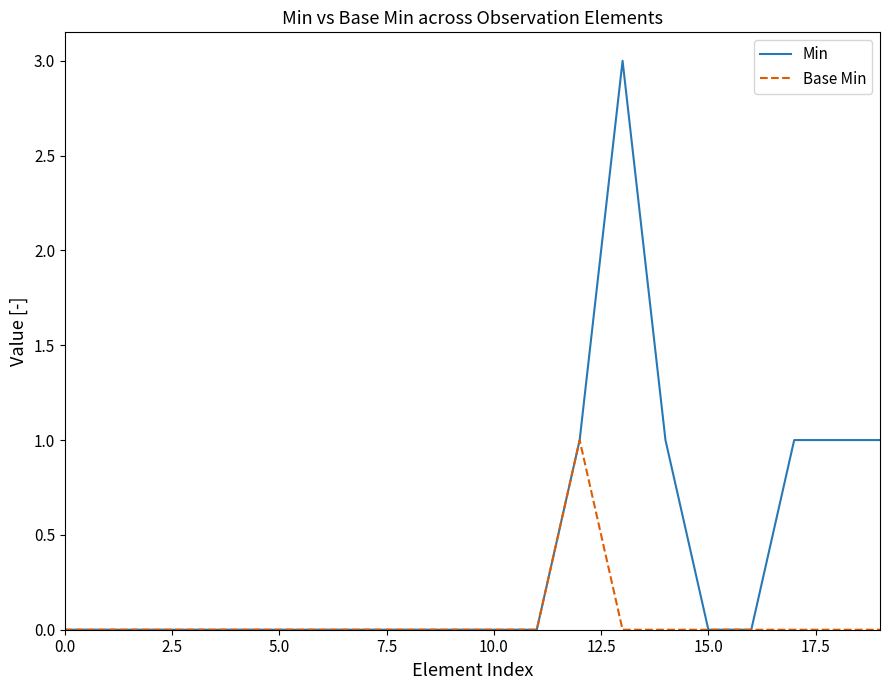

What is the sum of all Min values?

8